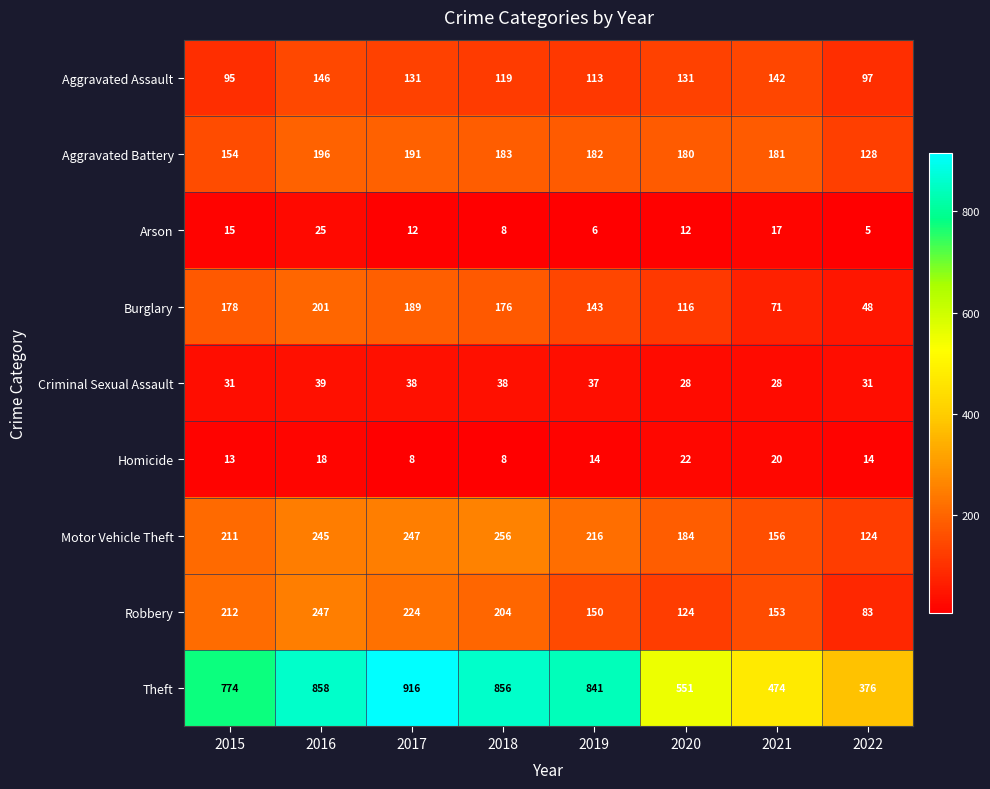

The value of Robbery at 2019 is 86. True or false?

False